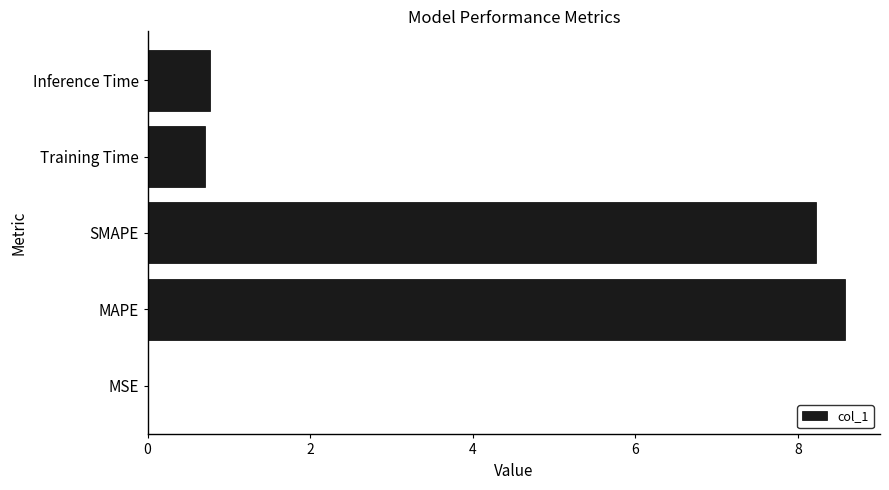

What is the sum of all values?

18.3